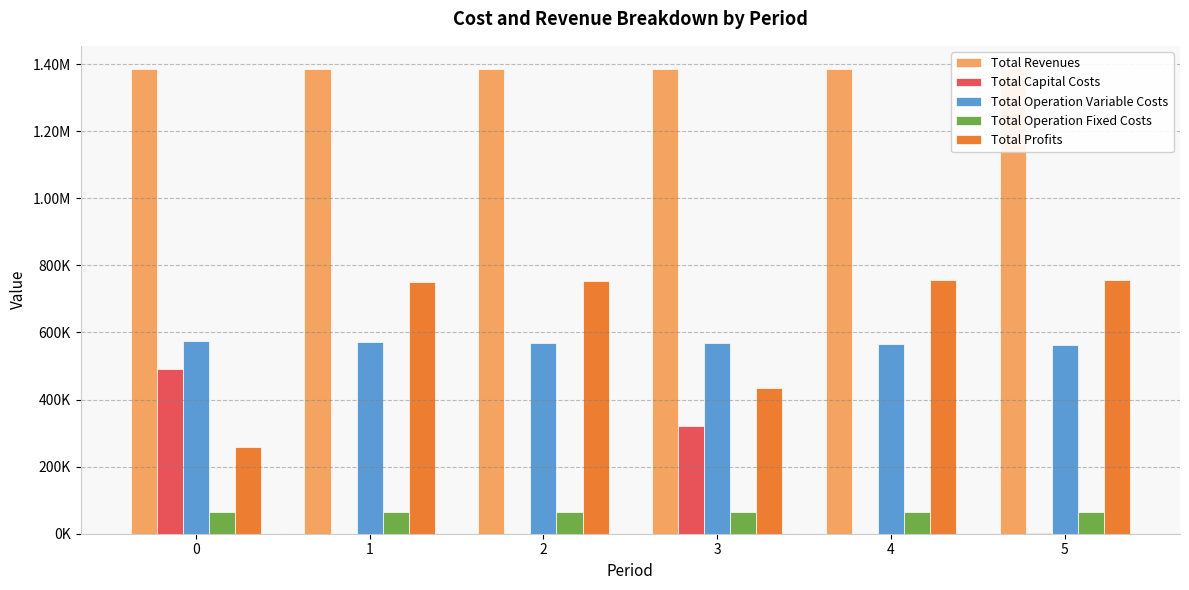

What are all the series names shown in the legend?

Total Revenues, Total Capital Costs, Total Operation Variable Costs, Total Operation Fixed Costs, Total Profits